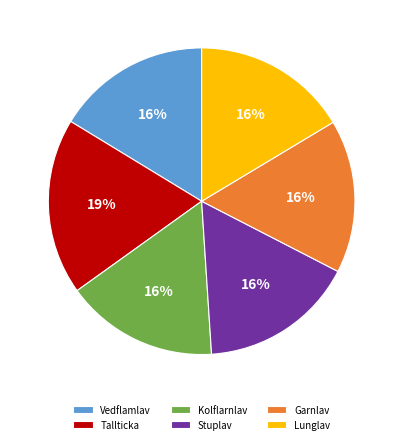

Do Tallticka and Lunglav together represent more than half of the pie?

No